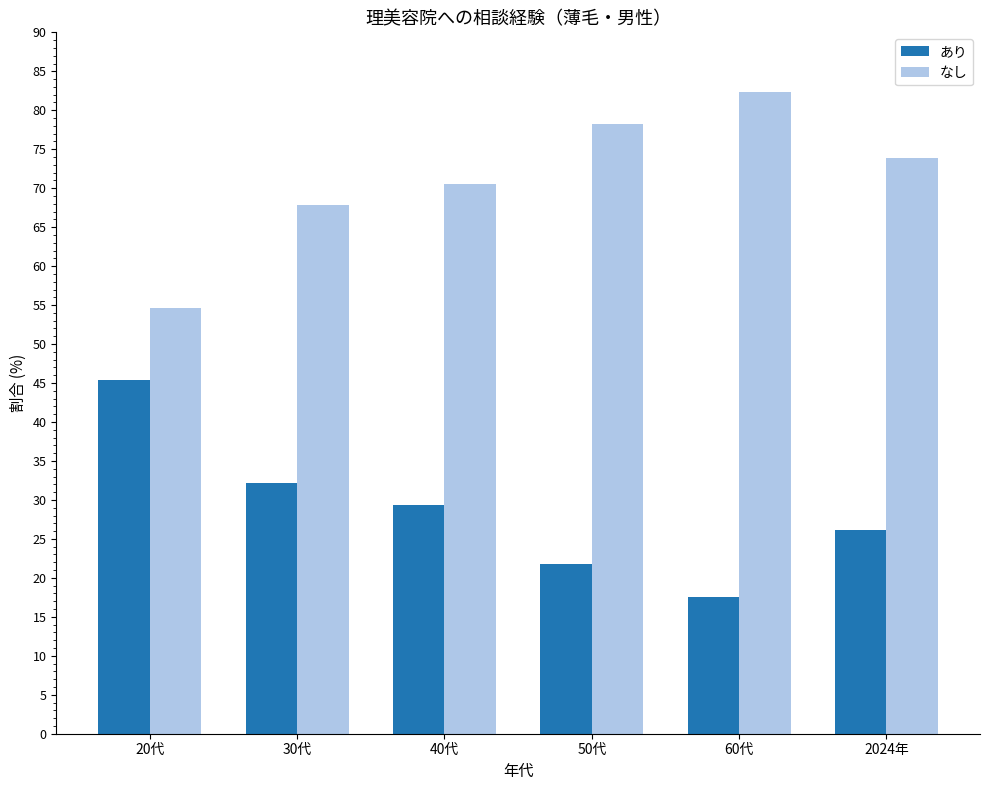

What is the greatest value displayed?

82.4